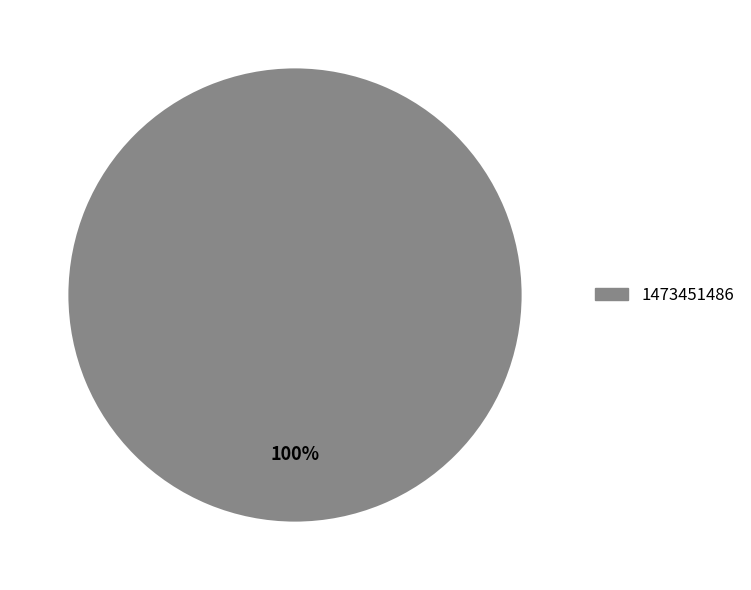

What percentage is the 1473451486 slice, to the nearest percent?

100%